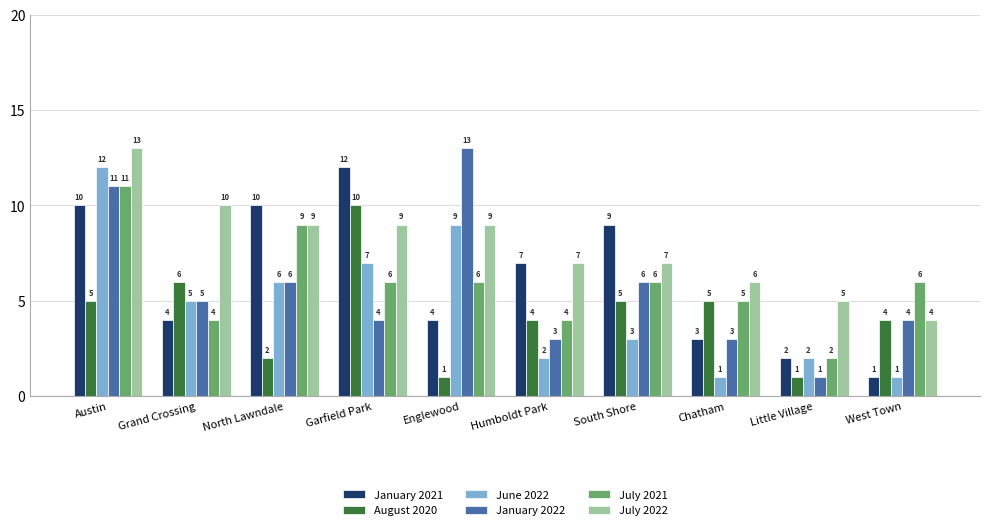

What is the difference between the maximum and second lowest values in the January 2021 series?

10